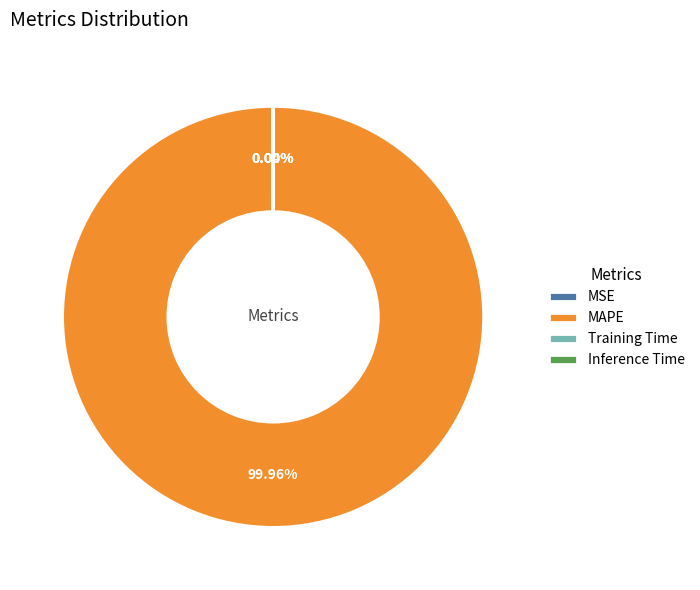

Which slice is the largest?

MAPE